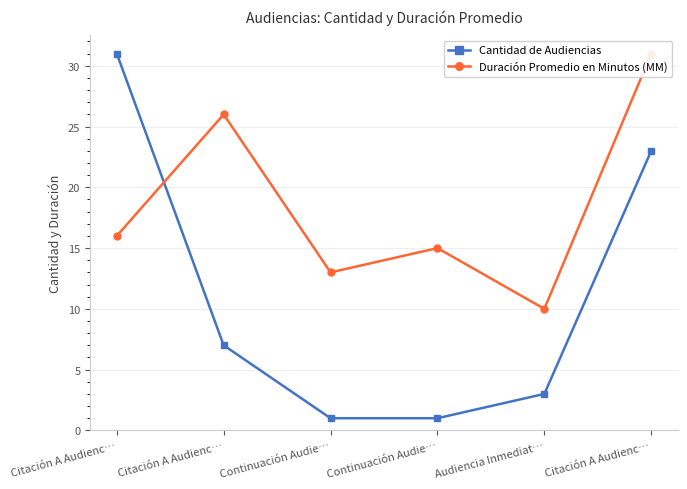

What is the difference between the maximum and minimum values in the Duración Promedio en Minutos (MM) series?

21